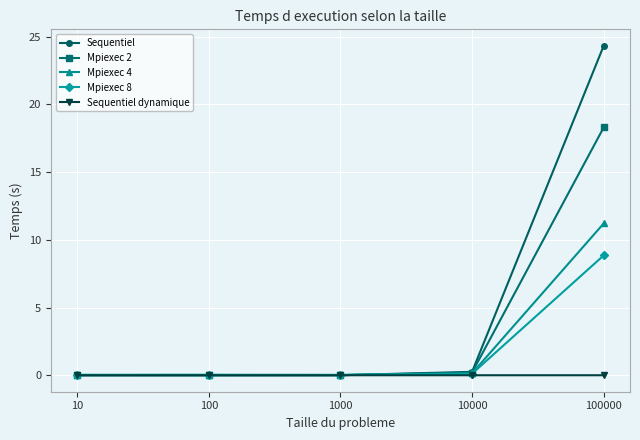

Is the value of Mpiexec 4 at 100000 greater than the value of Sequentiel dynamique at 10000?

Yes